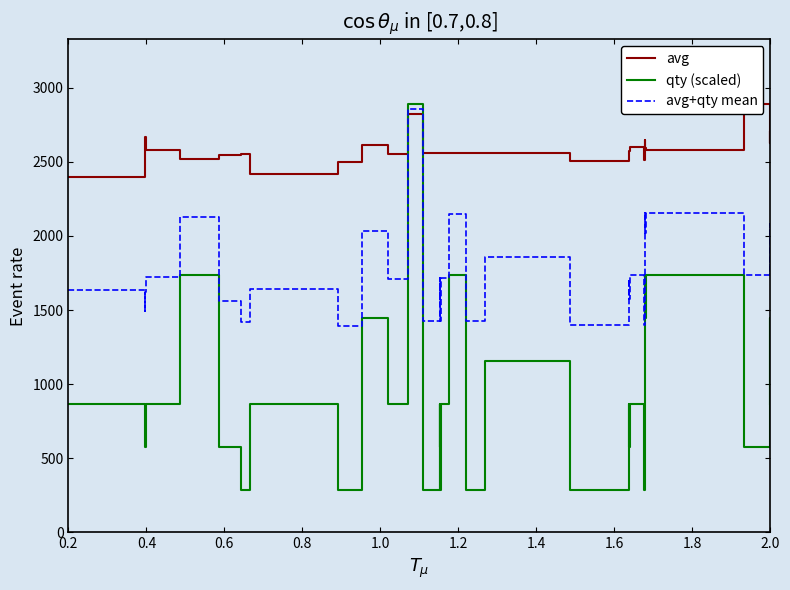

What is the difference between the maximum and second lowest values in the qty (scaled) series?

2603.7